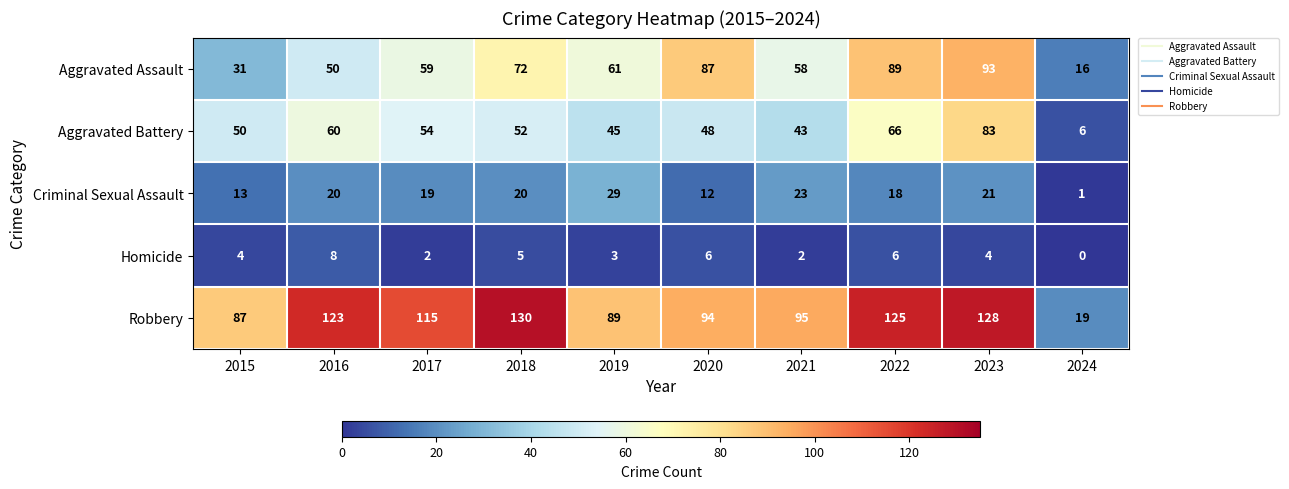

List the labels in order of Aggravated Assault value, smallest first.

2024, 2015, 2016, 2021, 2017, 2019, 2018, 2020, 2022, 2023